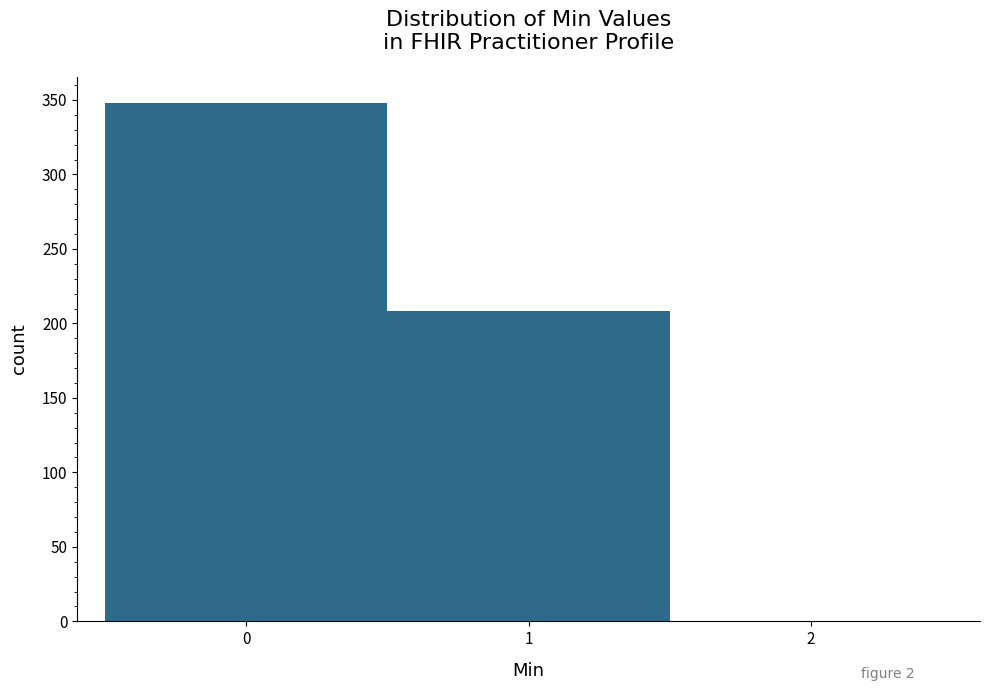

Reading left to right, transcribe this chart: for each bar, give the range it covers on the x-axis and its height. The values are not printed on the chart, so give them approximately, as read against the axis.

-0.5 to 0.5: 350
0.5 to 1.5: 210
1.5 to 2.5: 0